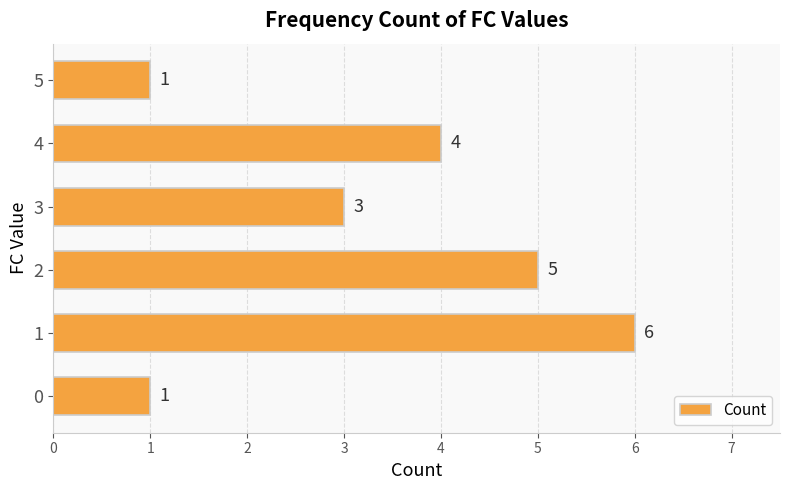

What is the difference between the values at 2 and 1?

1